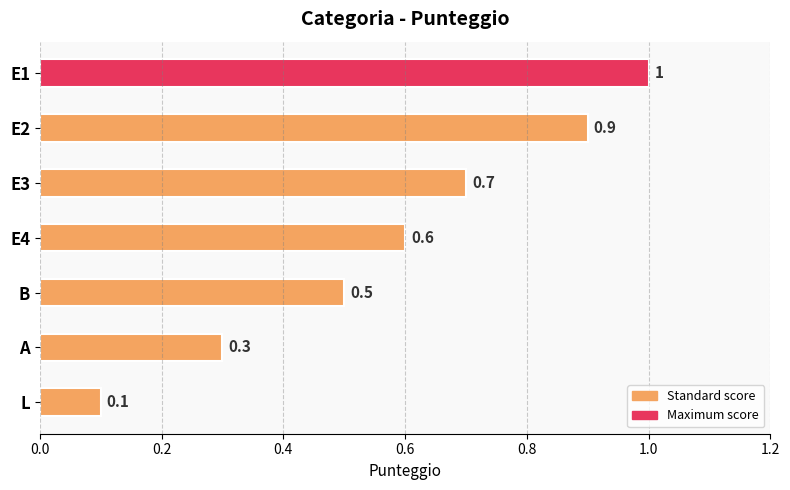

List the labels in order of value, largest first.

E1, E2, E3, E4, B, A, L